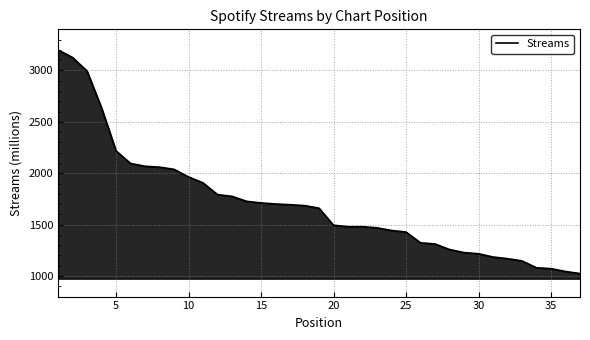

What is the difference between the maximum and minimum values?

2175